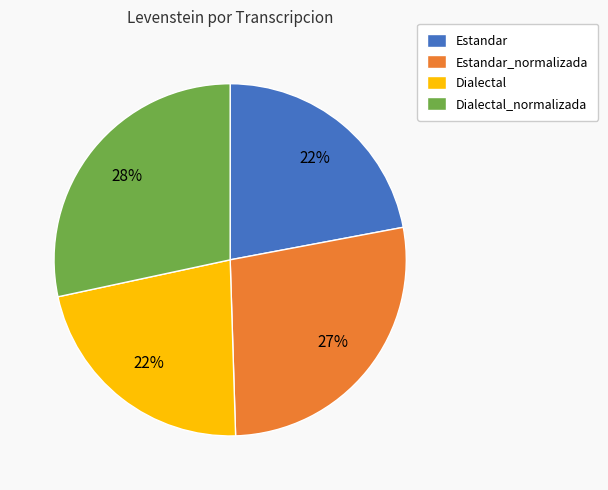

What is the ratio of the value at Dialectal to the value at Estandar_normalizada?

0.8